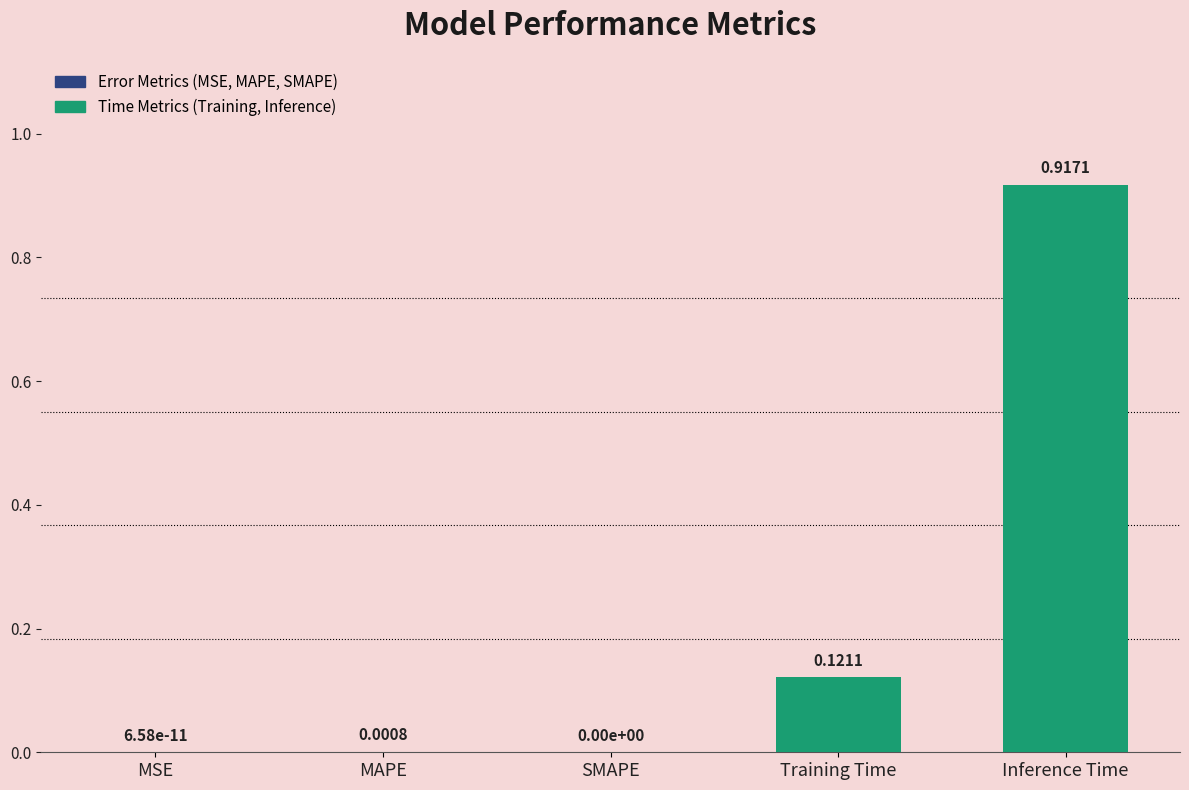

How many positive values are there?

4